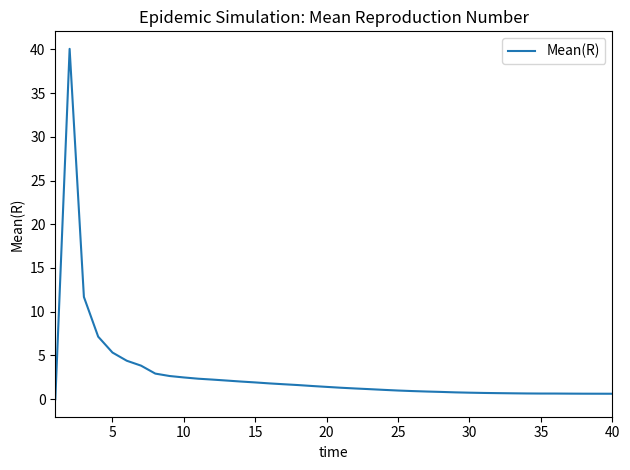

What is the greatest value displayed?

40.0